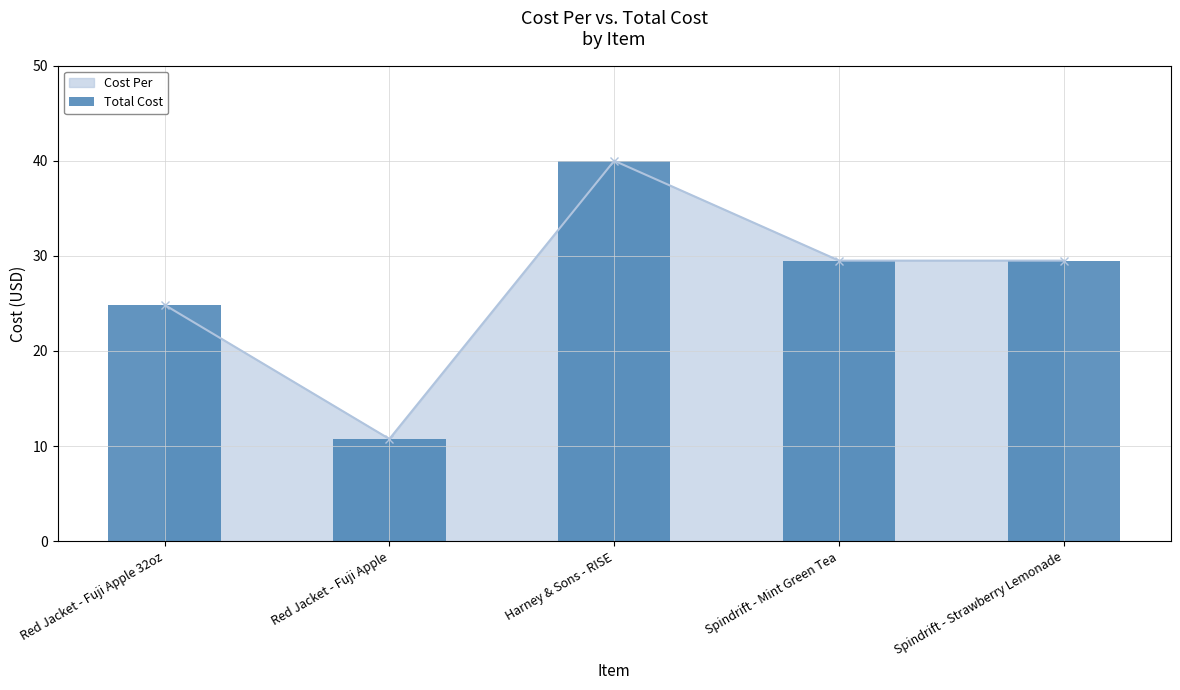

Count the number of categories in the chart.

5